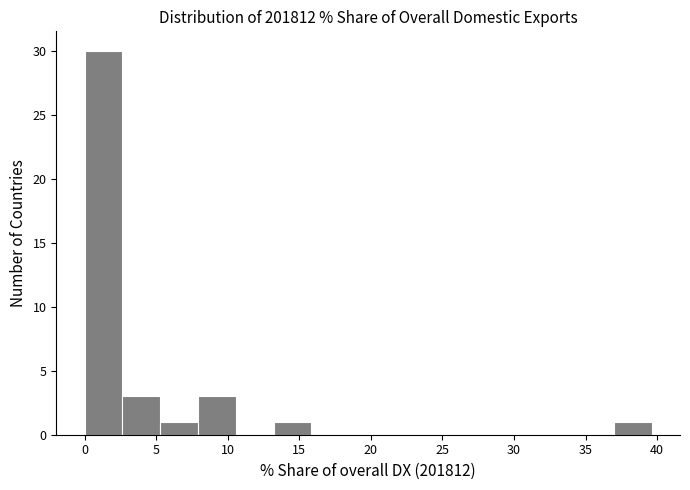

Reading left to right, transcribe this chart: for each bar, give the range it covers on the x-axis and its height. Neither the bar edges nor the heights are printed on the chart, so give them approximately, as read against the axes.

0.0 to 2.5: 30
2.5 to 5.5: 3
5.5 to 8.0: 1
8.0 to 10.5: 3
10.5 to 13.0: 0
13.0 to 16.0: 1
16.0 to 18.5: 0
18.5 to 21.0: 0
21.0 to 24.0: 0
24.0 to 26.5: 0
26.5 to 29.0: 0
29.0 to 31.5: 0
31.5 to 34.5: 0
34.5 to 37.0: 0
37.0 to 39.5: 1